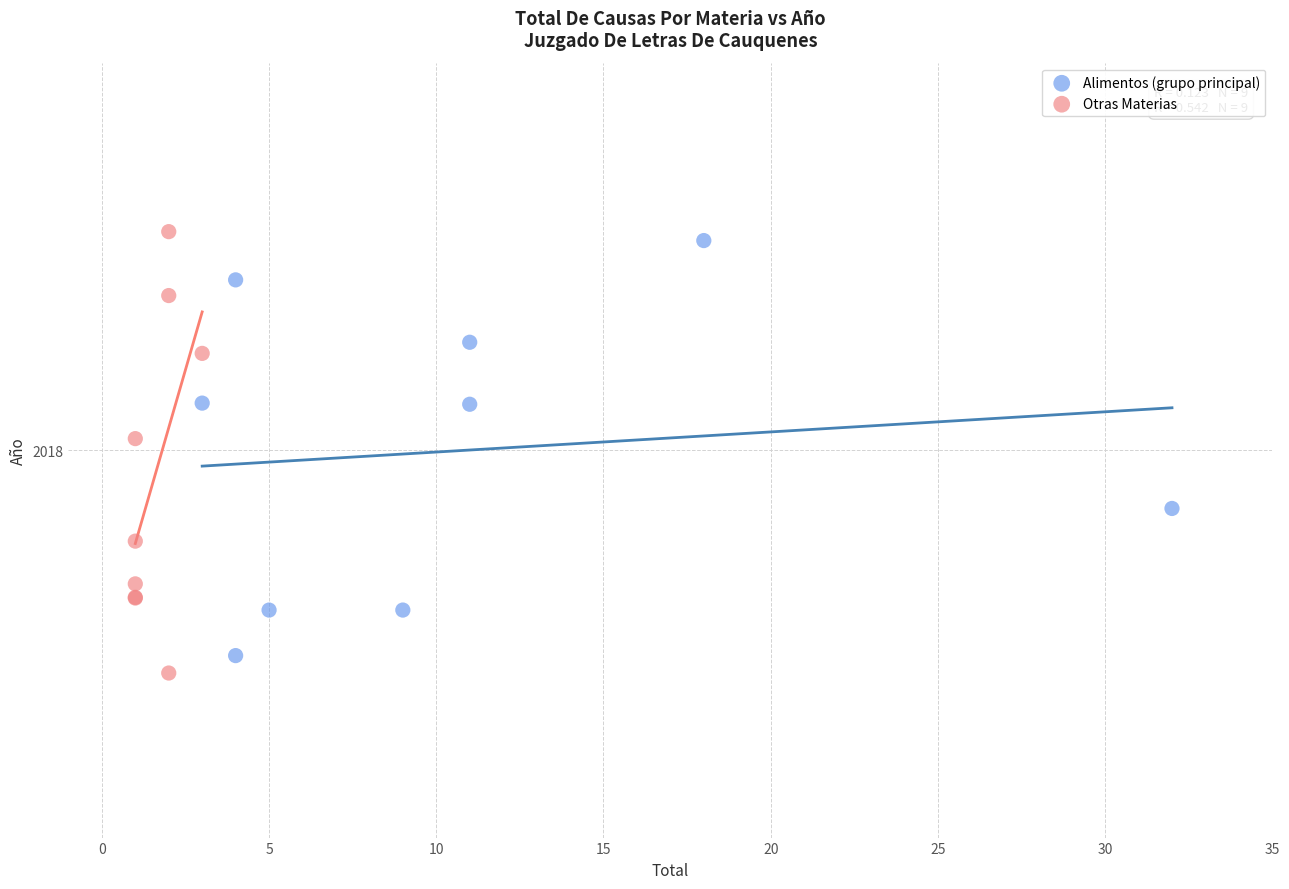

Which series contains the lowest Y value?

Otras Materias